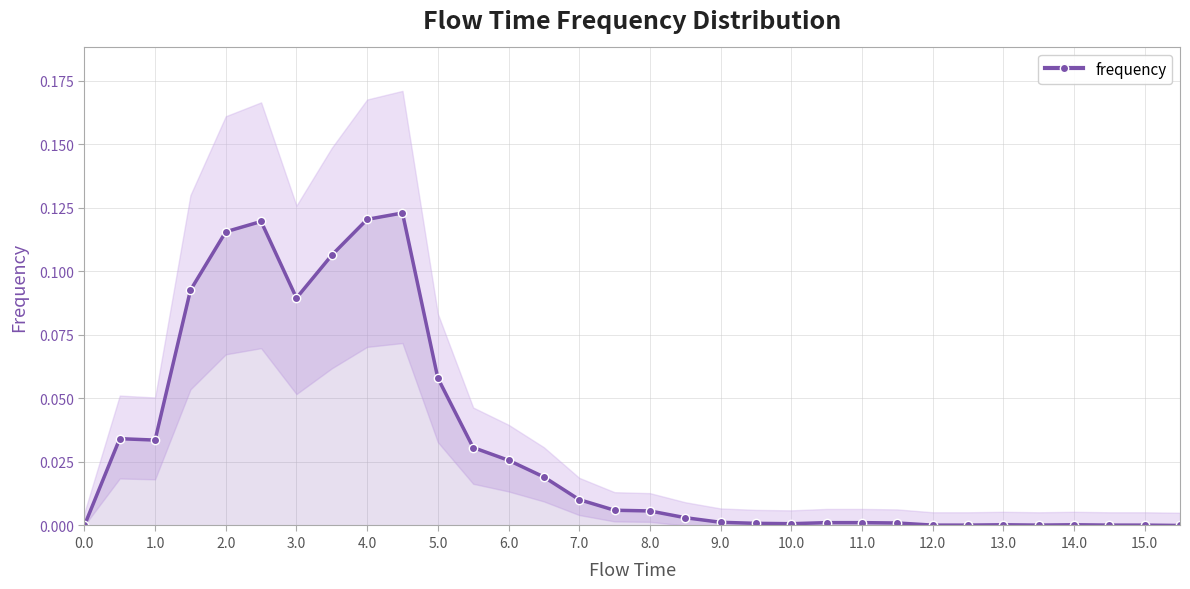

True or false: frequency has more than 0 points higher than both neighbors.

True